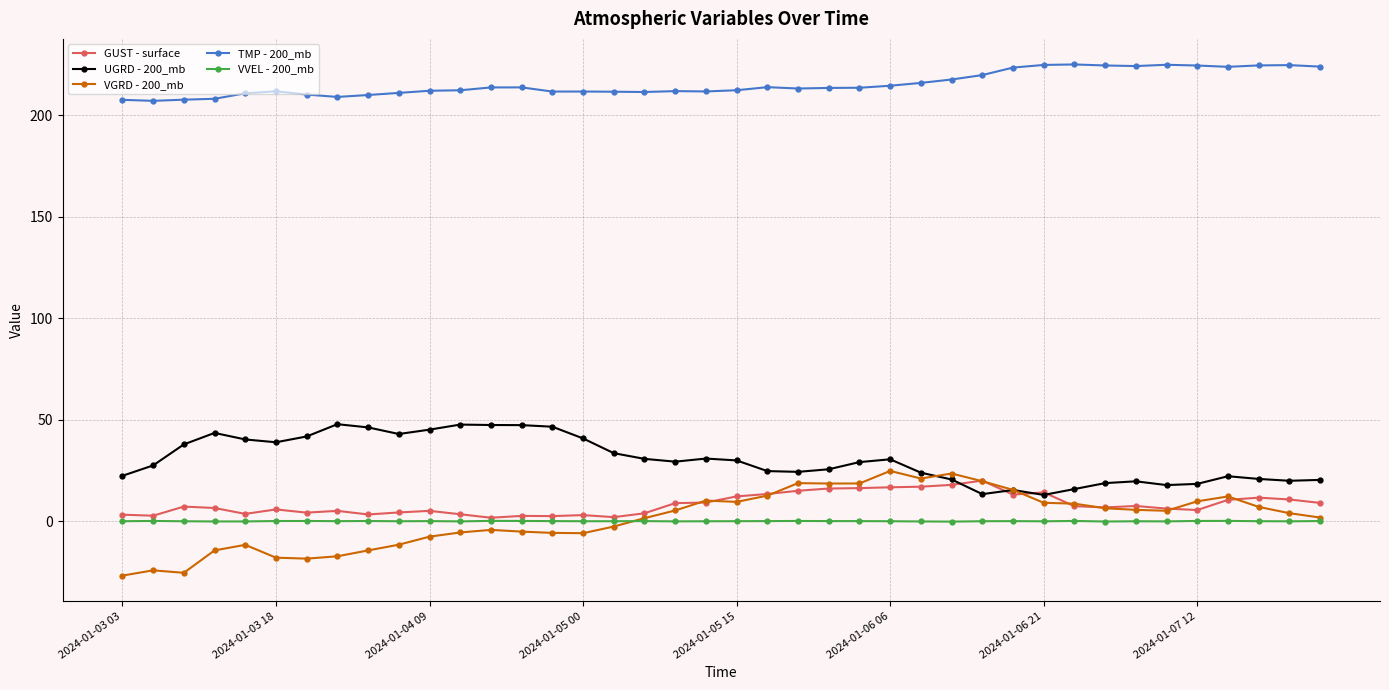

What is the smallest value displayed?

-26.8